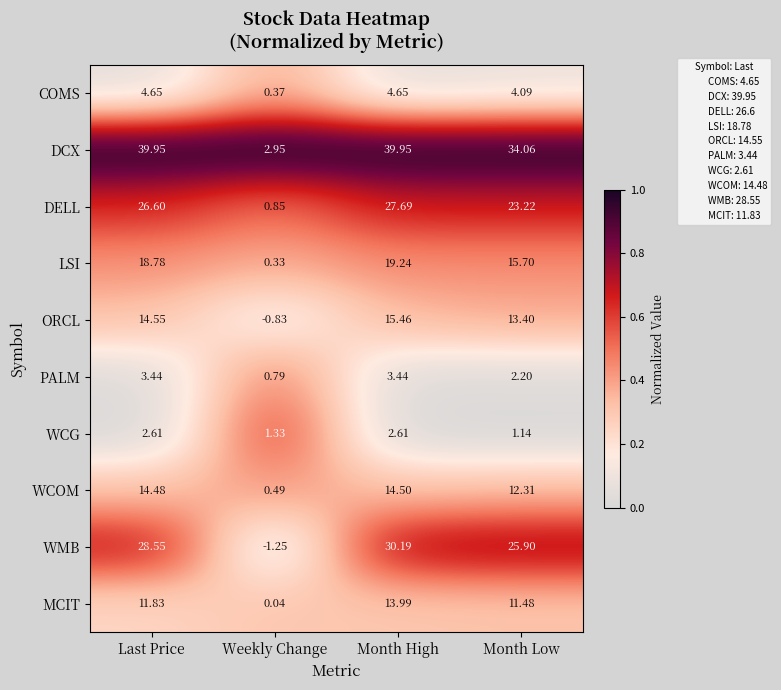

At which label does WCG reach its minimum?

Month Low